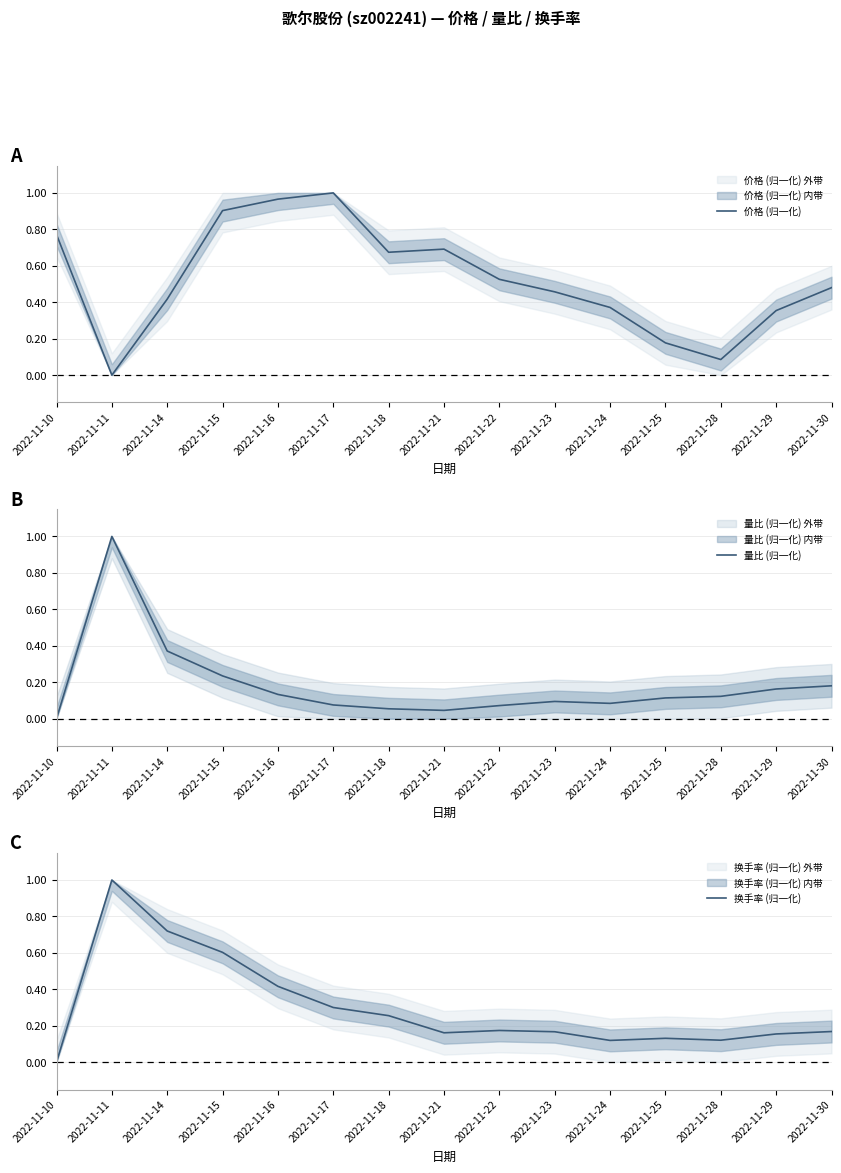

At which category is the sum across all series the highest?

2022-11-11